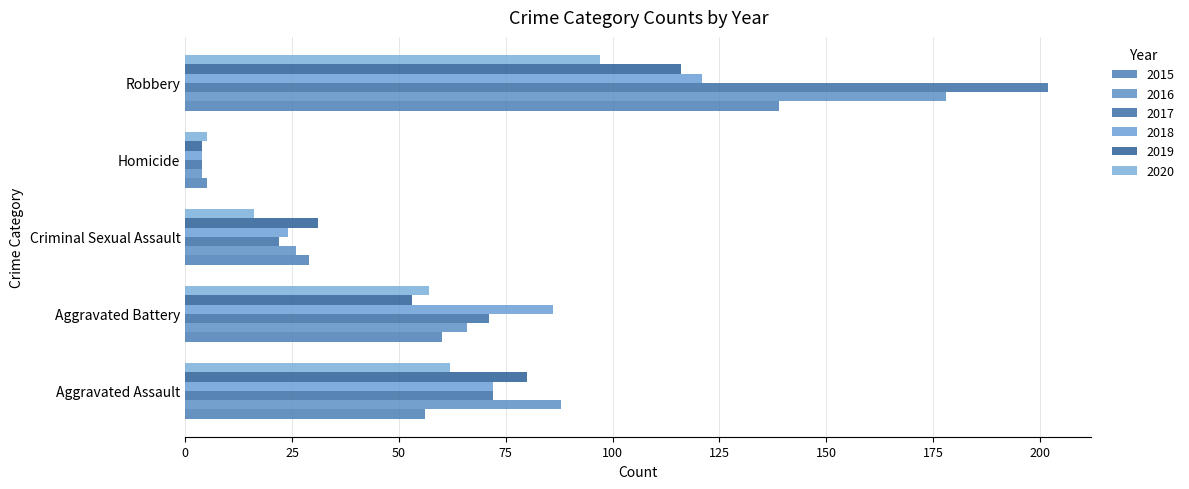

Reading left to right, what are all the values shown in this chart?

2015: Aggravated Assault=56	Aggravated Battery=60	Criminal Sexual Assault=29	Homicide=5	Robbery=139
2016: Aggravated Assault=88	Aggravated Battery=66	Criminal Sexual Assault=26	Homicide=4	Robbery=178
2017: Aggravated Assault=72	Aggravated Battery=71	Criminal Sexual Assault=22	Homicide=4	Robbery=202
2018: Aggravated Assault=72	Aggravated Battery=86	Criminal Sexual Assault=24	Homicide=4	Robbery=121
2019: Aggravated Assault=80	Aggravated Battery=53	Criminal Sexual Assault=31	Homicide=4	Robbery=116
2020: Aggravated Assault=62	Aggravated Battery=57	Criminal Sexual Assault=16	Homicide=5	Robbery=97